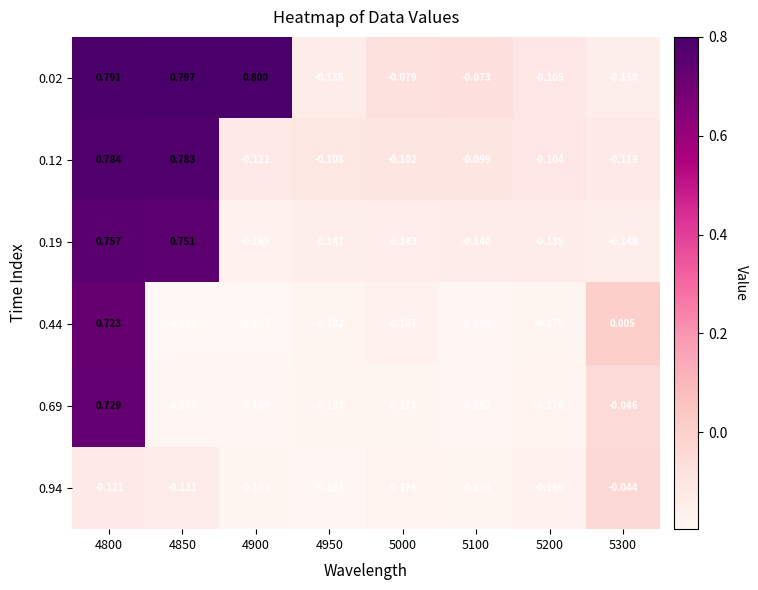

Is the value of 0.12 at 4850 greater than the value of 0.69 at 5200?

Yes